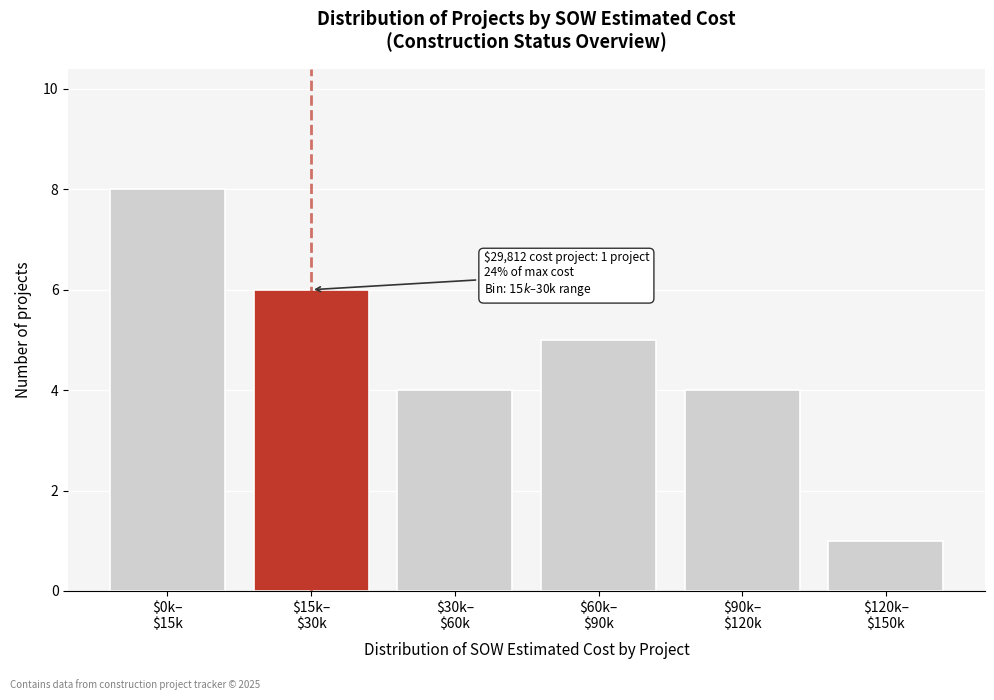

What is the difference between the second highest and minimum values?

5